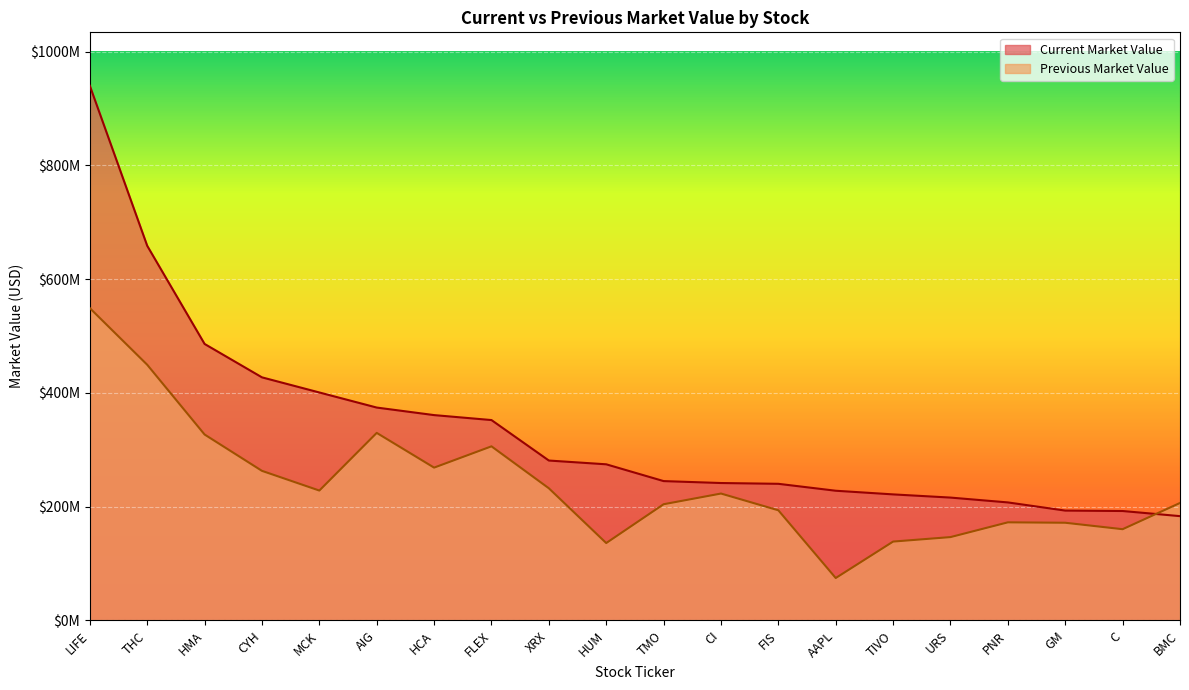

How many interior local peaks does the Previous Market Value series have?

4